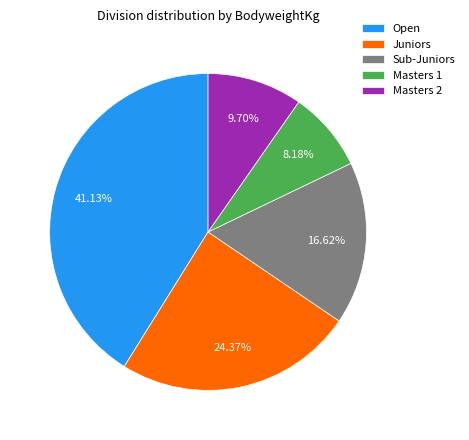

How many slices are in this pie chart?

5